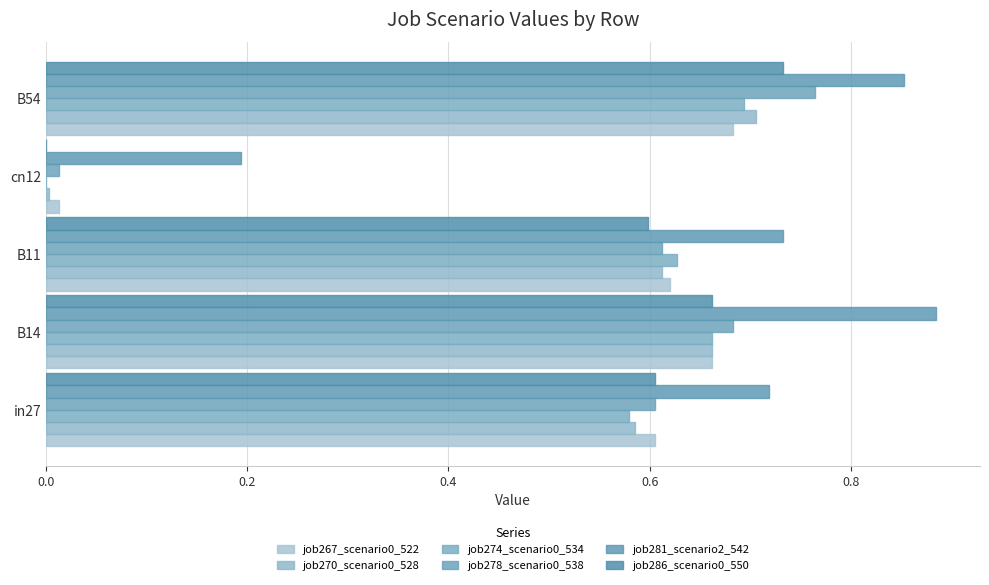

How many distinct data groups are displayed?

6